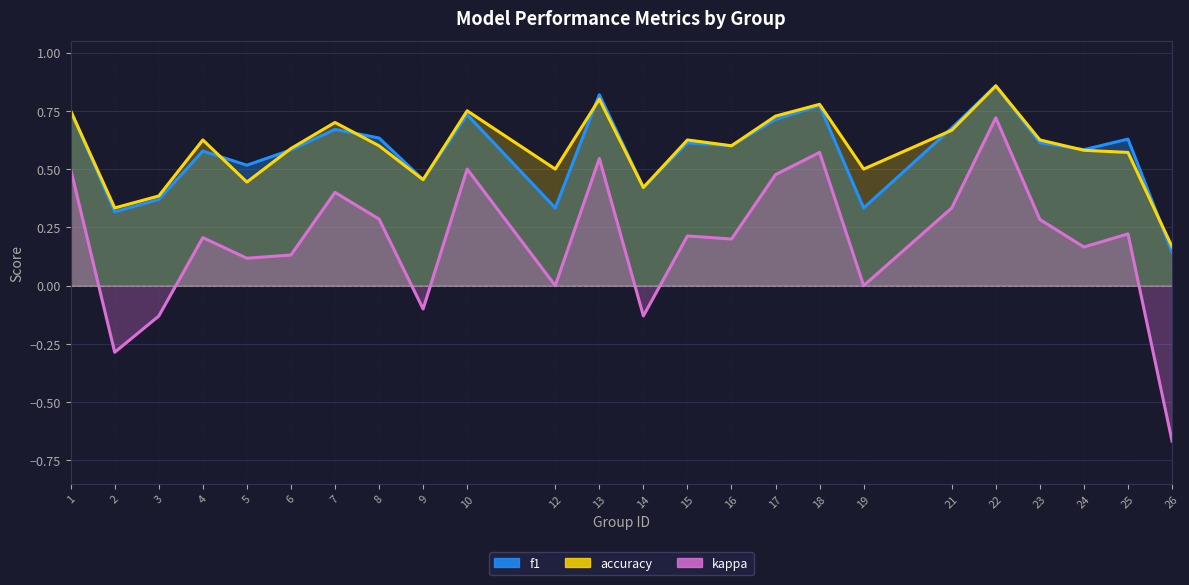

True or false: accuracy has more than 0 points higher than both neighbors.

True